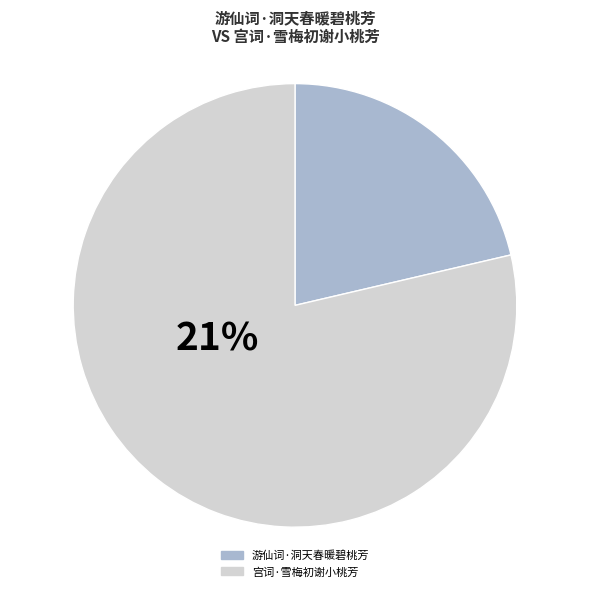

Is there any slice that represents more than half of the pie?

Yes